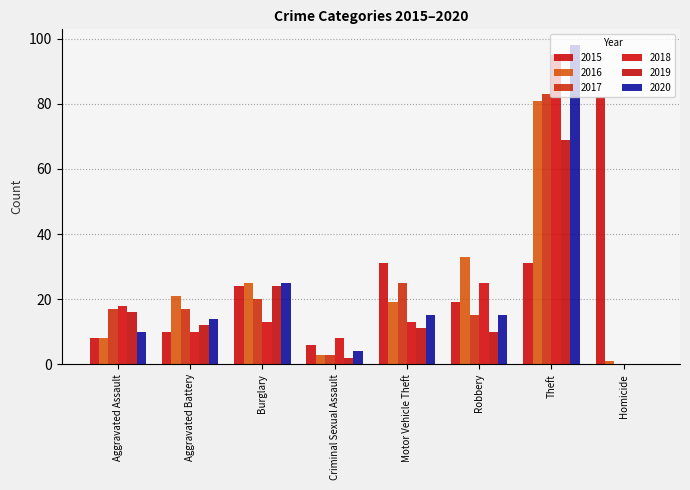

What is the maximum value for 2015?

82